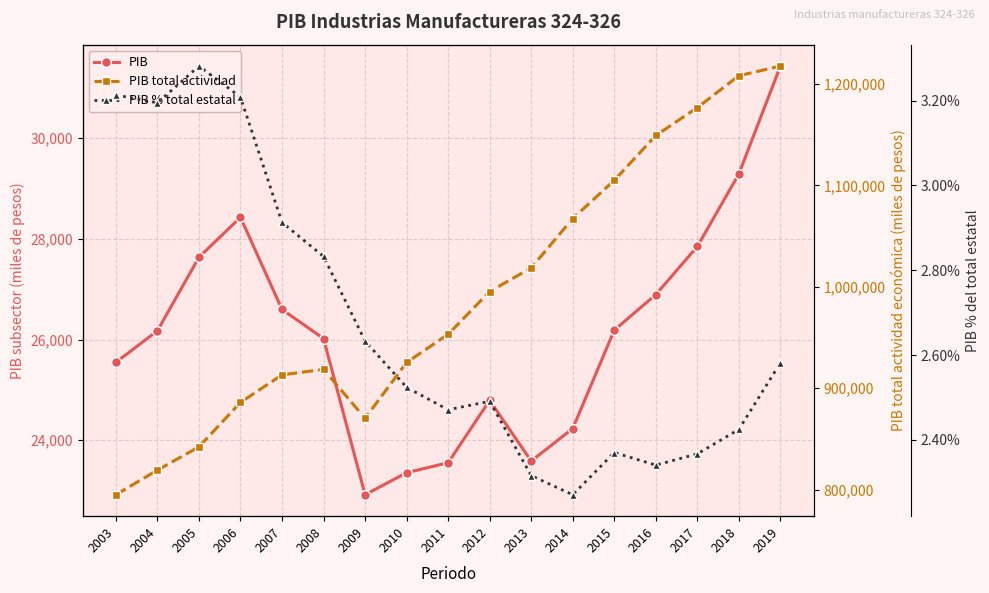

True or false: PIB has a value of 15425.3 at 2013.

False